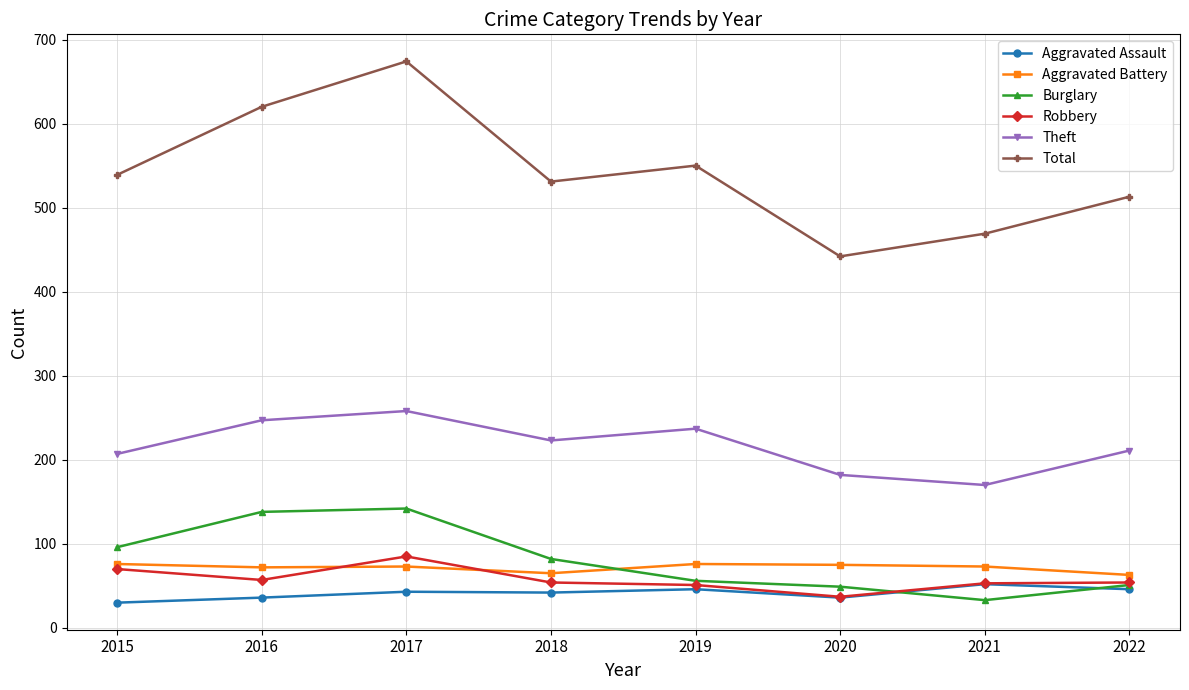

Is the value of Theft at 2022 greater than the value of Burglary at 2019?

Yes